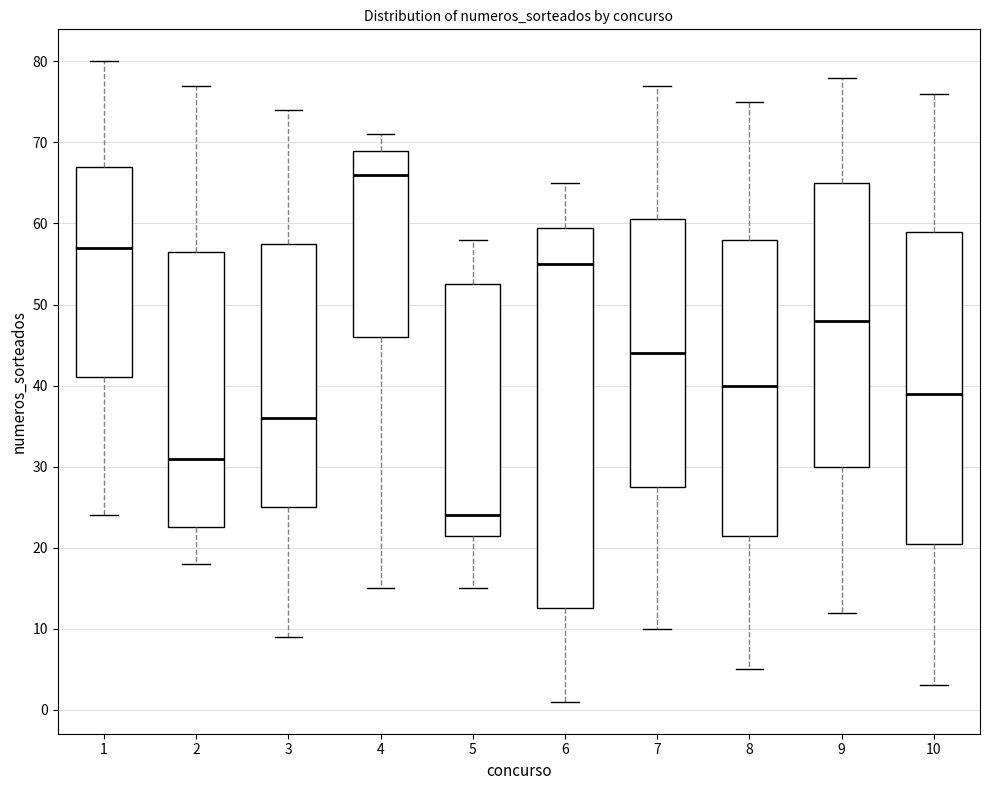

Comparing the boxes themselves (not the whiskers), which one is the tallest?

6